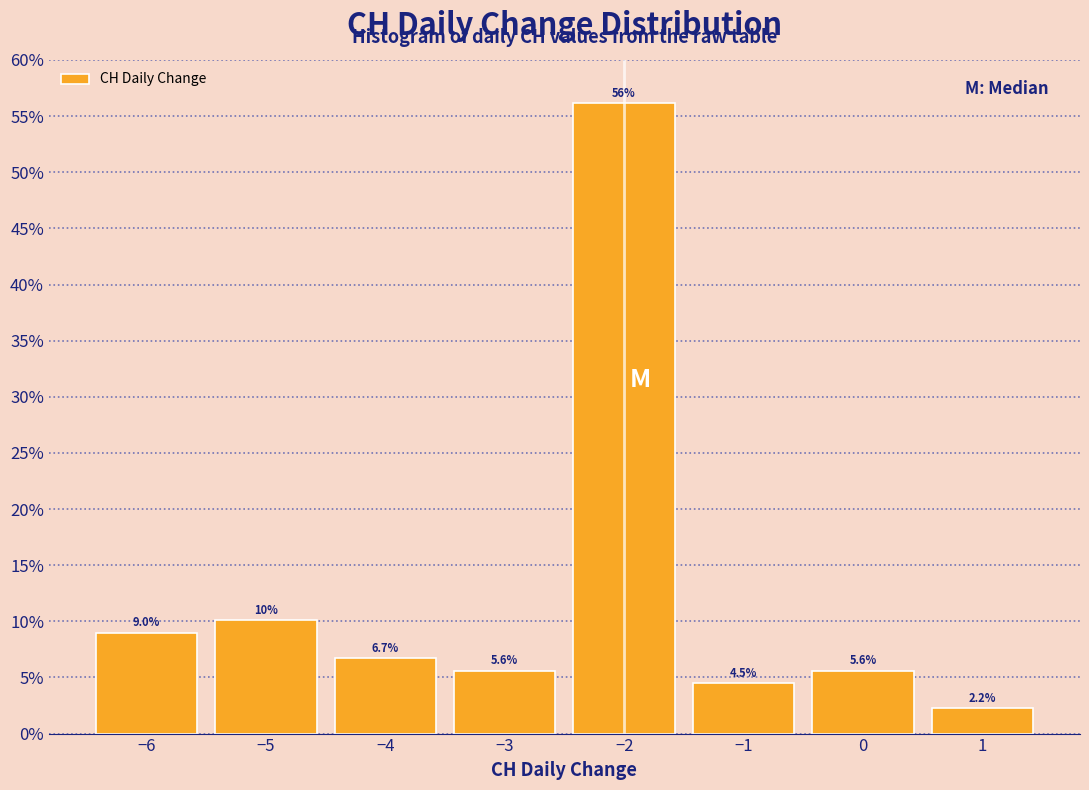

Over which range of the x-axis is the bar tallest?

-2.5 to -1.5